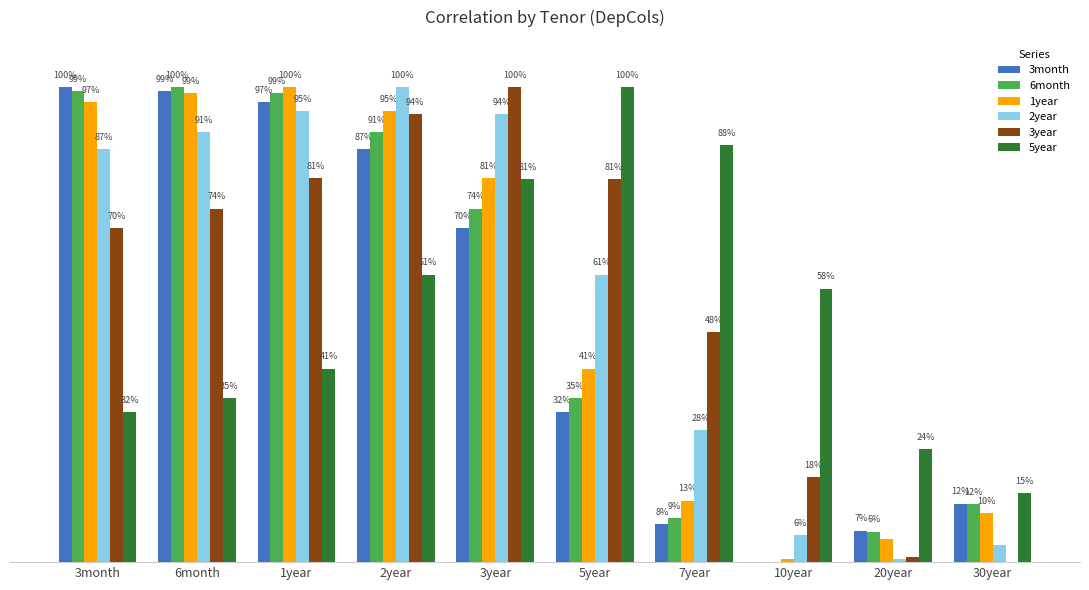

Rank the categories by 5year value from lowest to highest.

30year, 20year, 3month, 6month, 1year, 10year, 2year, 3year, 7year, 5year